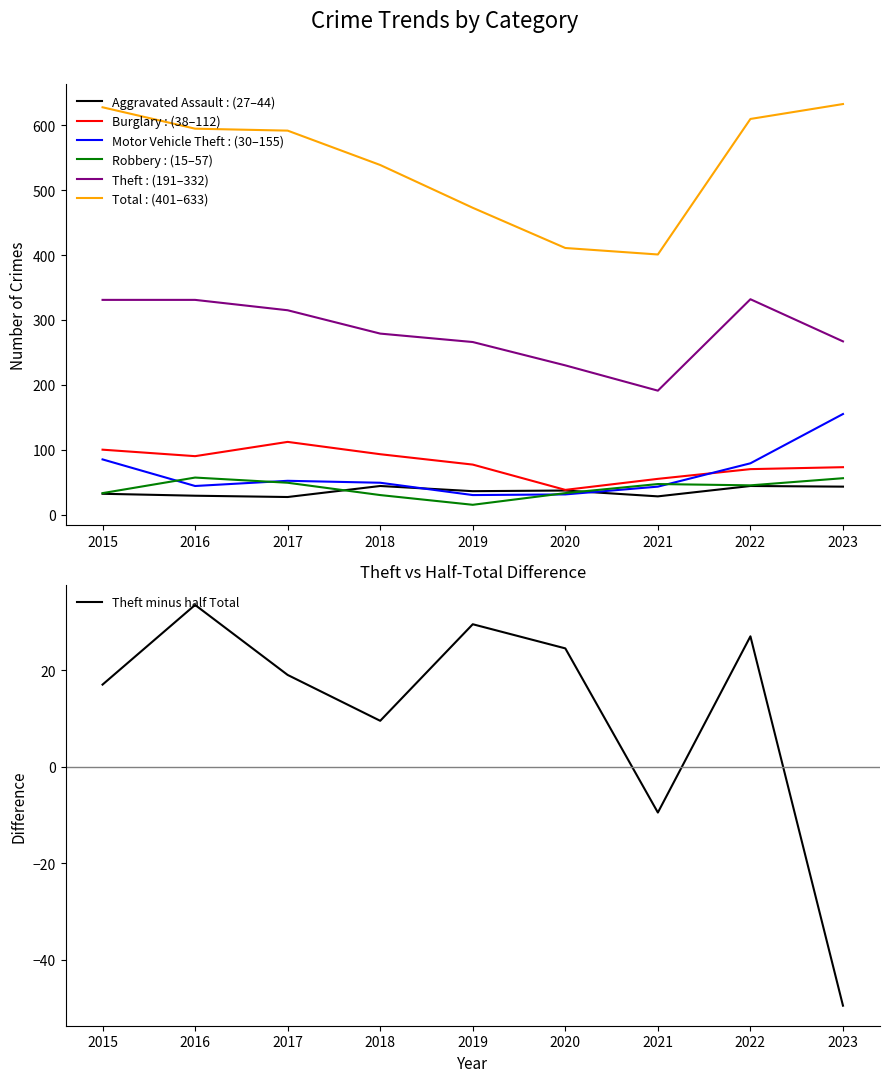

Which category has the highest value across all series?

2023